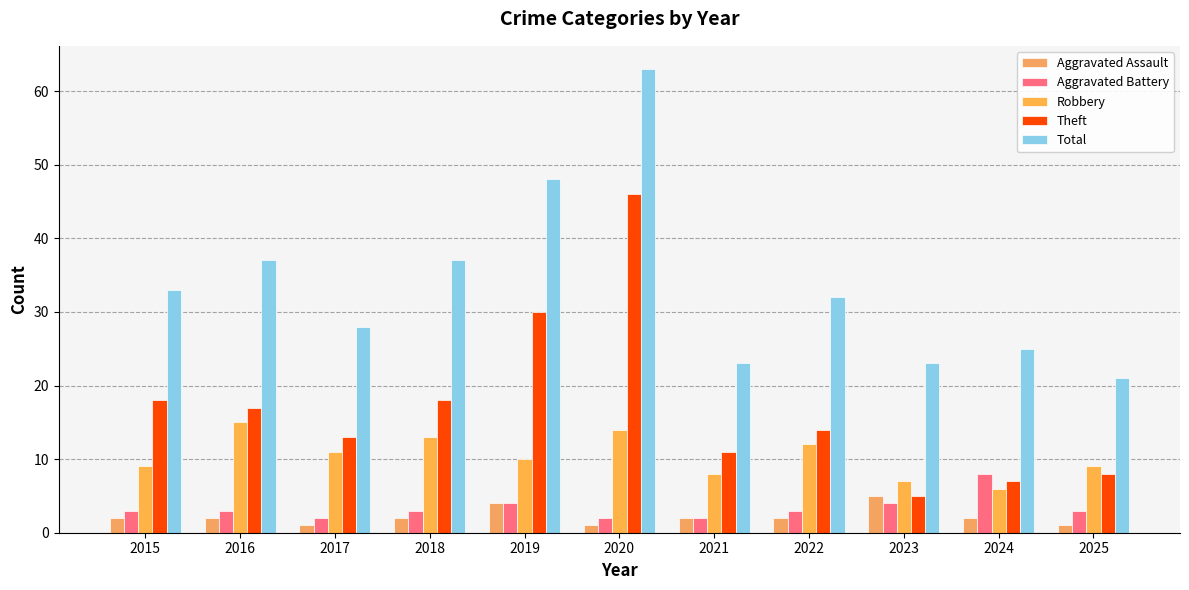

What are all the series names shown in the legend?

Aggravated Assault, Aggravated Battery, Robbery, Theft, Total